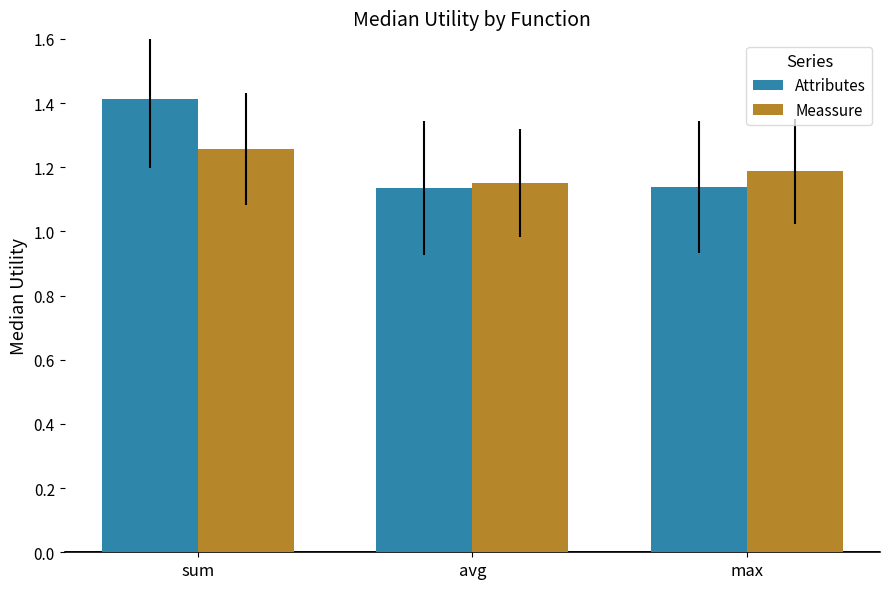

What is the label of the 1st bar from the right?

max